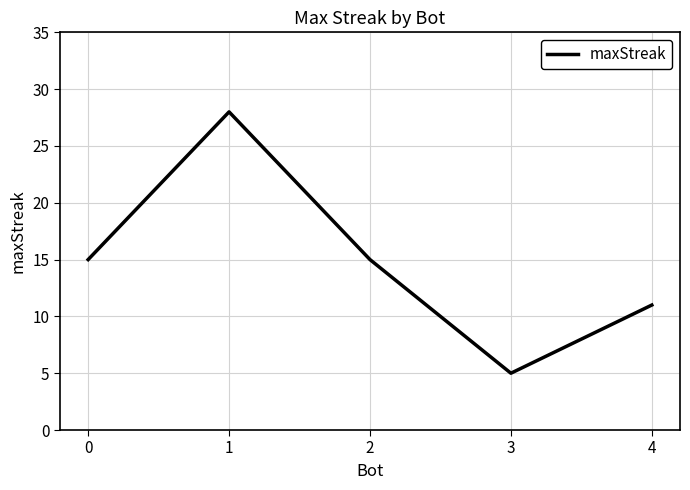

How many lines are shown in the chart?

1